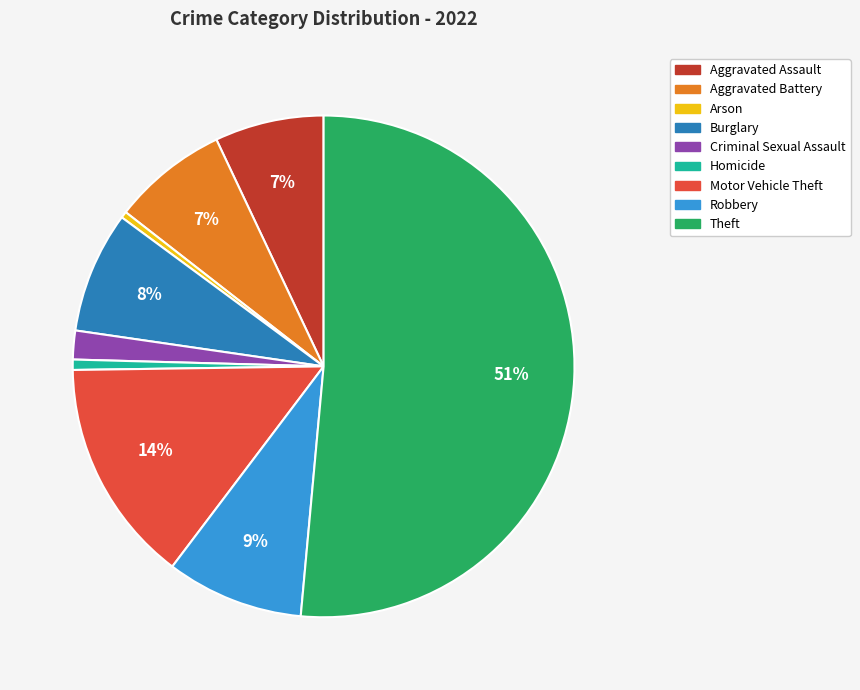

To the nearest percent, what is the average slice percentage?

11%